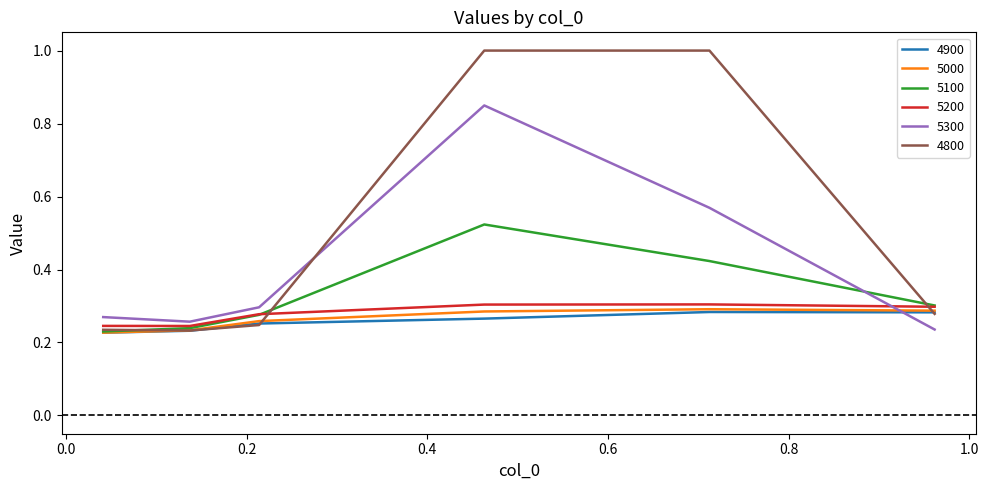

Which series has the largest range (max minus min)?

4800